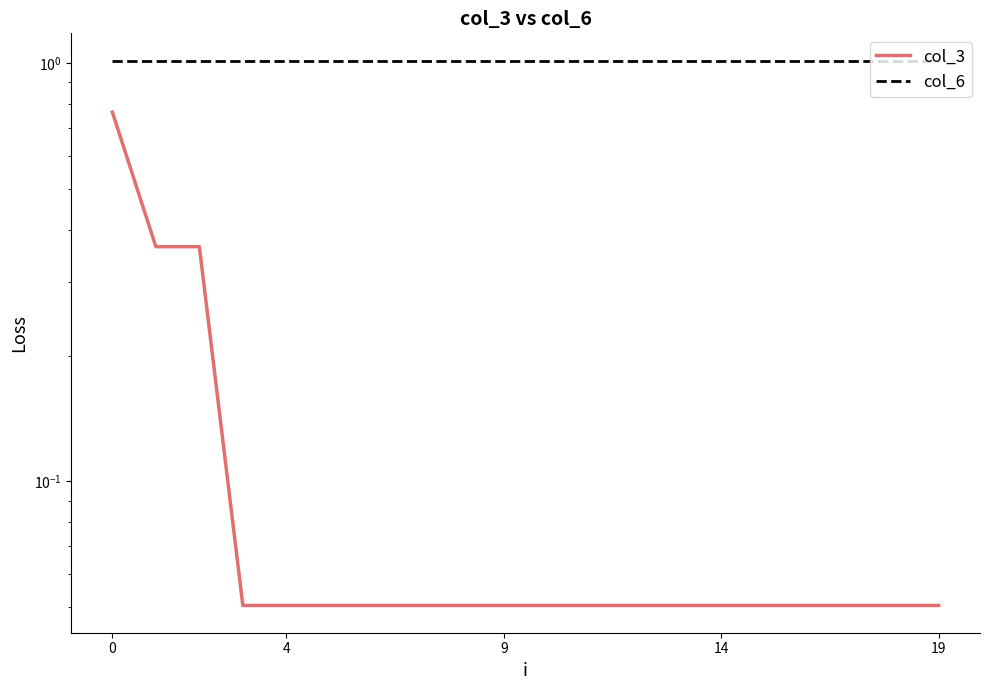

What is the value of the col_6 point at the 17th from the left?

1.0